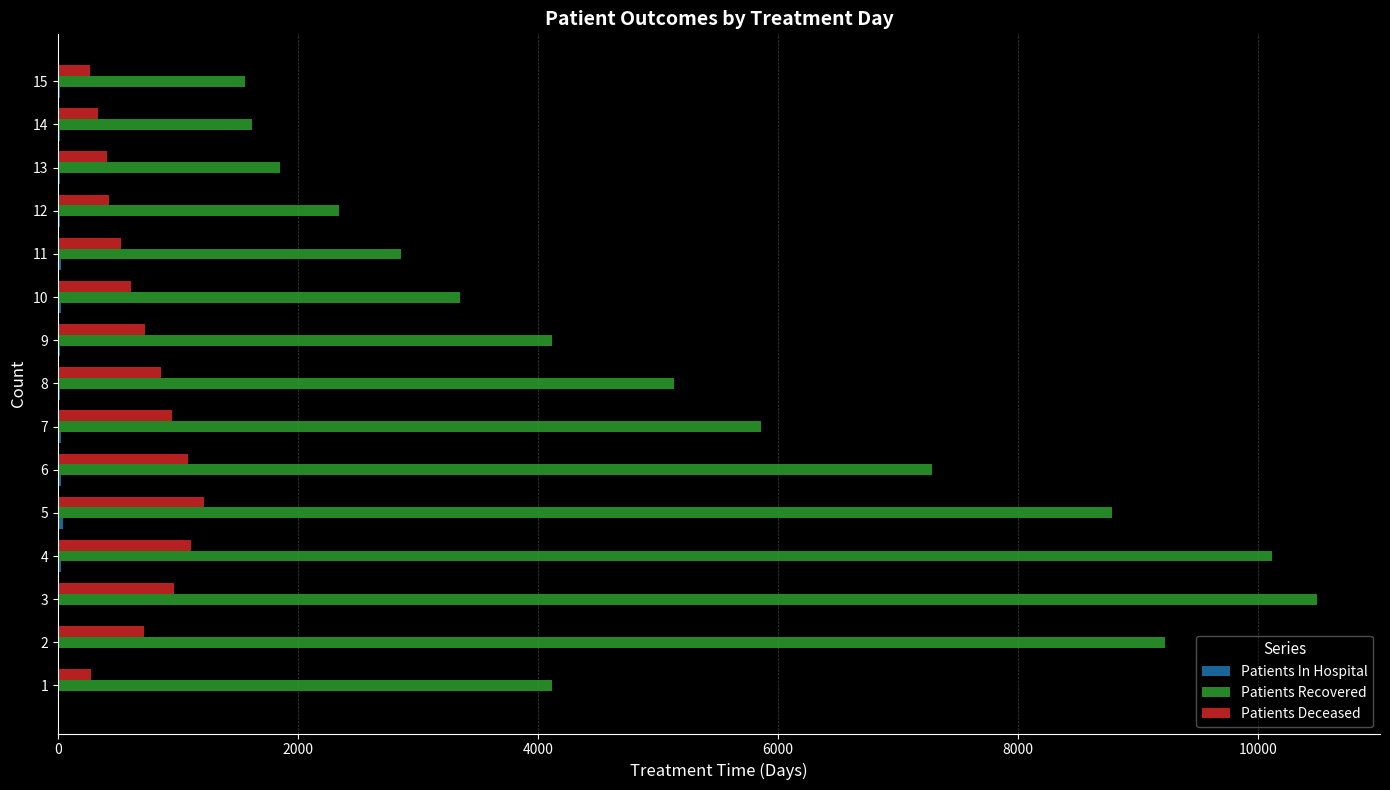

What is the sum of all Patients Recovered values?

78715